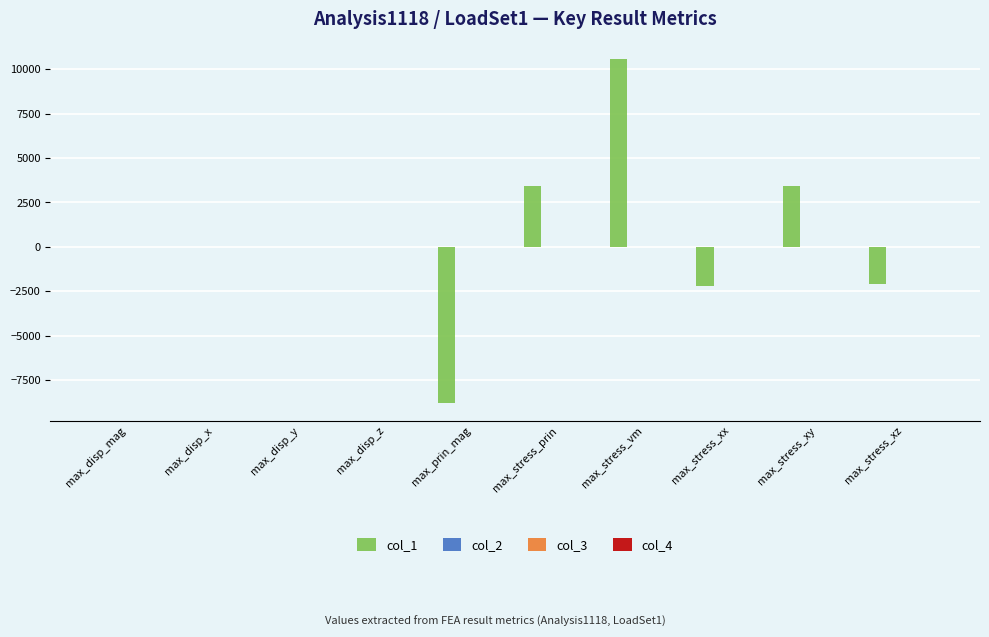

Which series has the largest range (max minus min)?

col_1